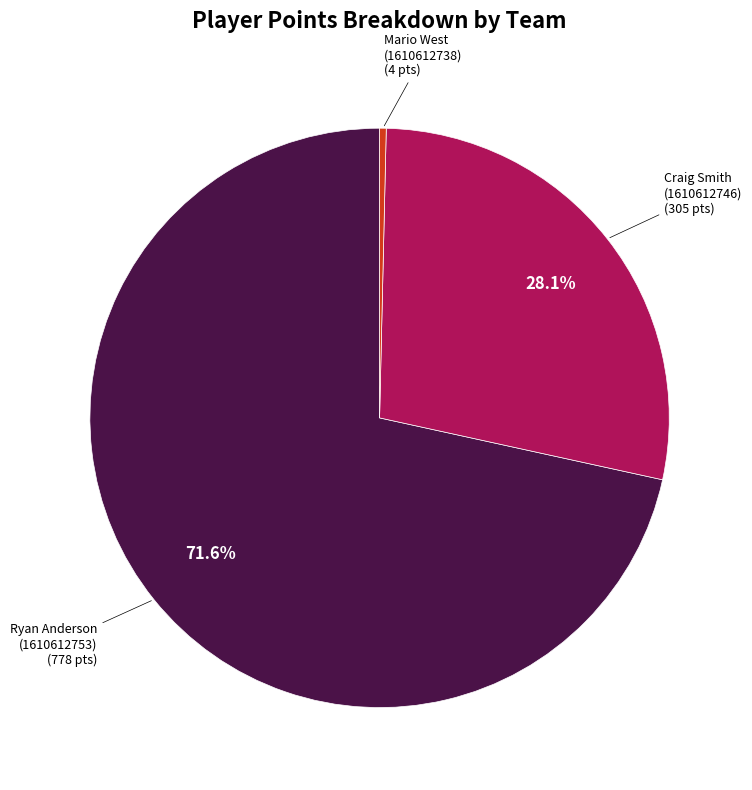

Is there any slice that represents more than half of the pie?

Yes